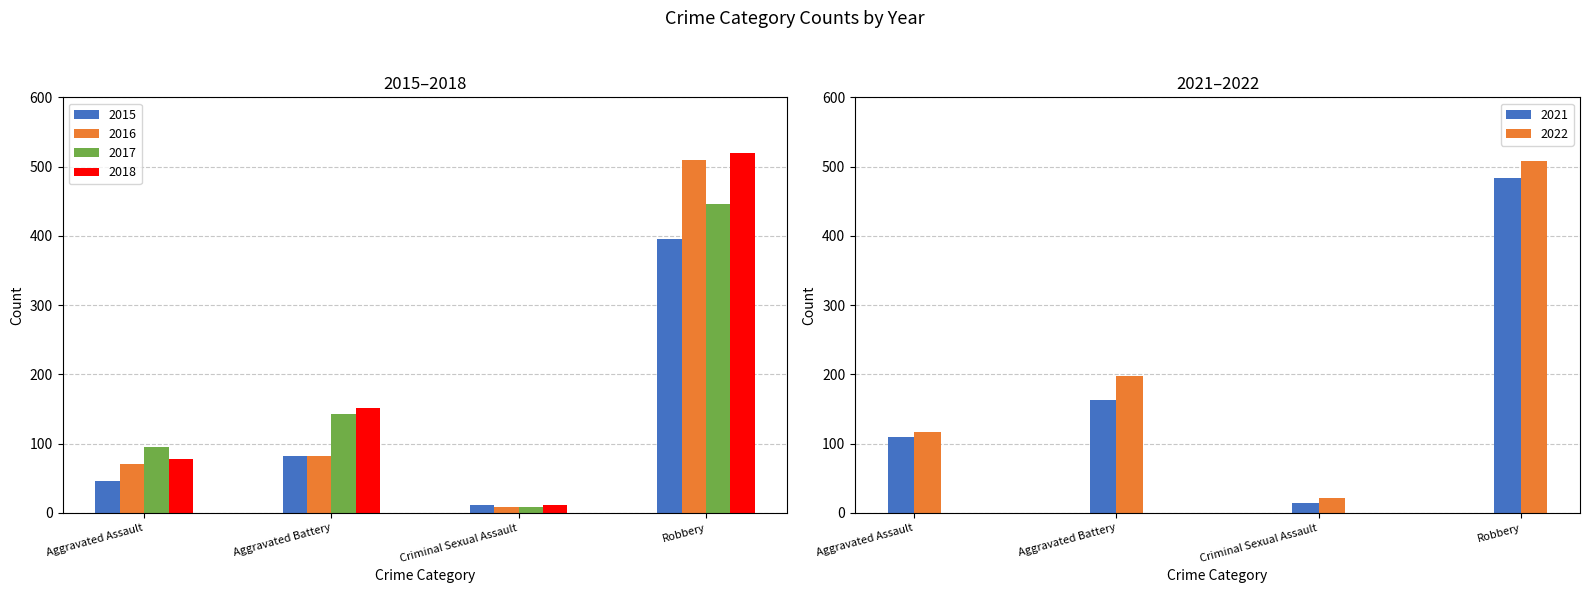

Count the 2018 values in the range 77 to 519.

3